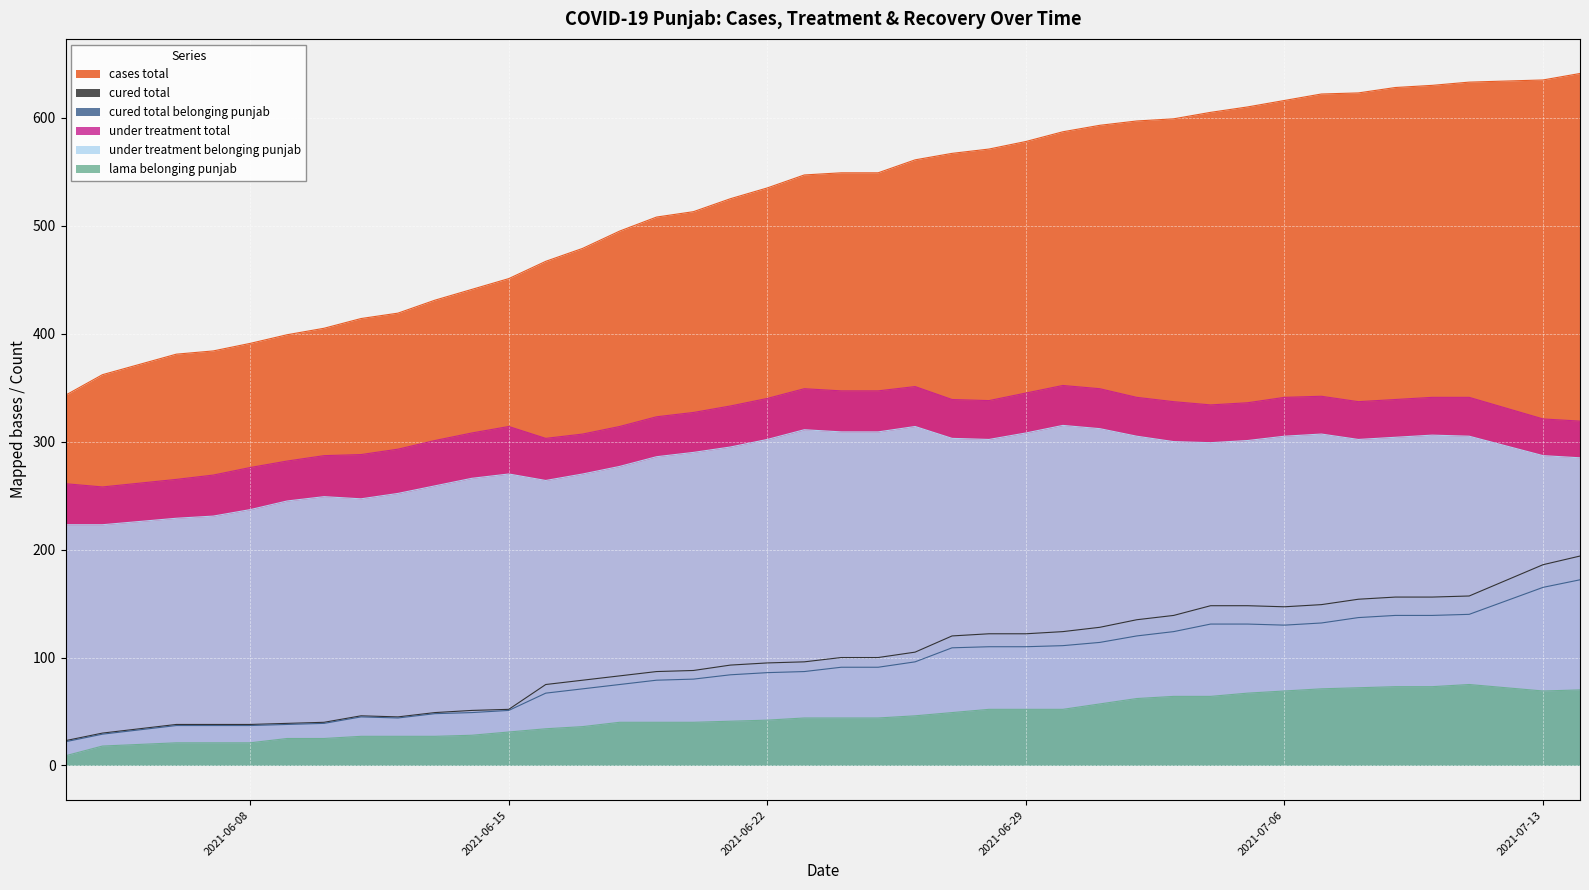

What is the difference between the maximum and minimum values in the lama_belonging_punjab series?

66